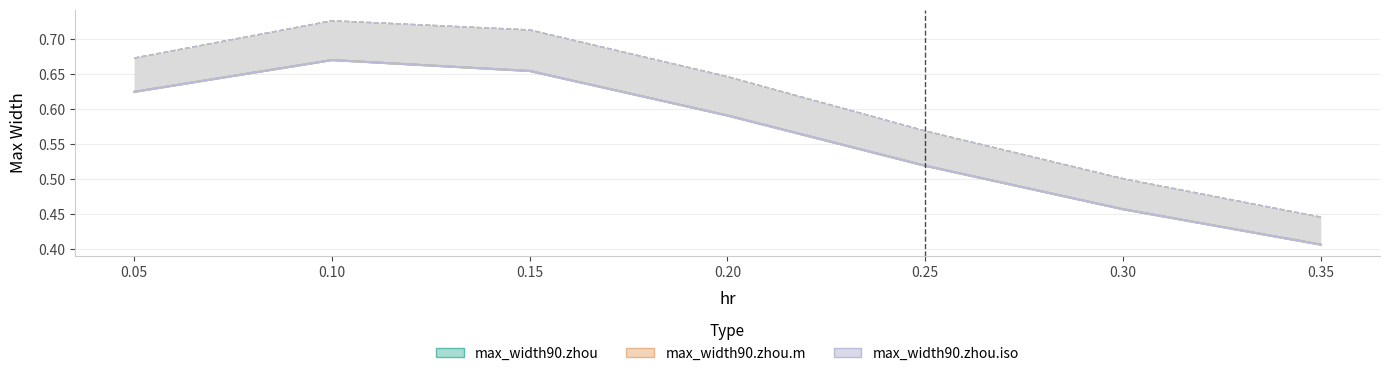

Which series has the largest range (max minus min)?

max_width90.zhou (upper)